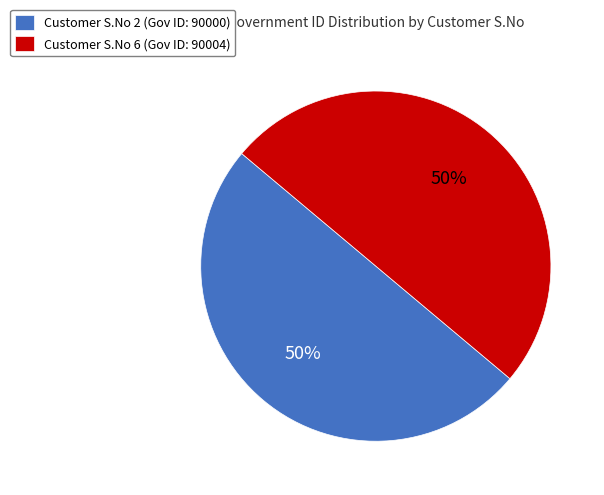

Combined, do Customer S.No 6 (Gov ID: 90004) and Customer S.No 2 (Gov ID: 90000) account for over 50%?

Yes